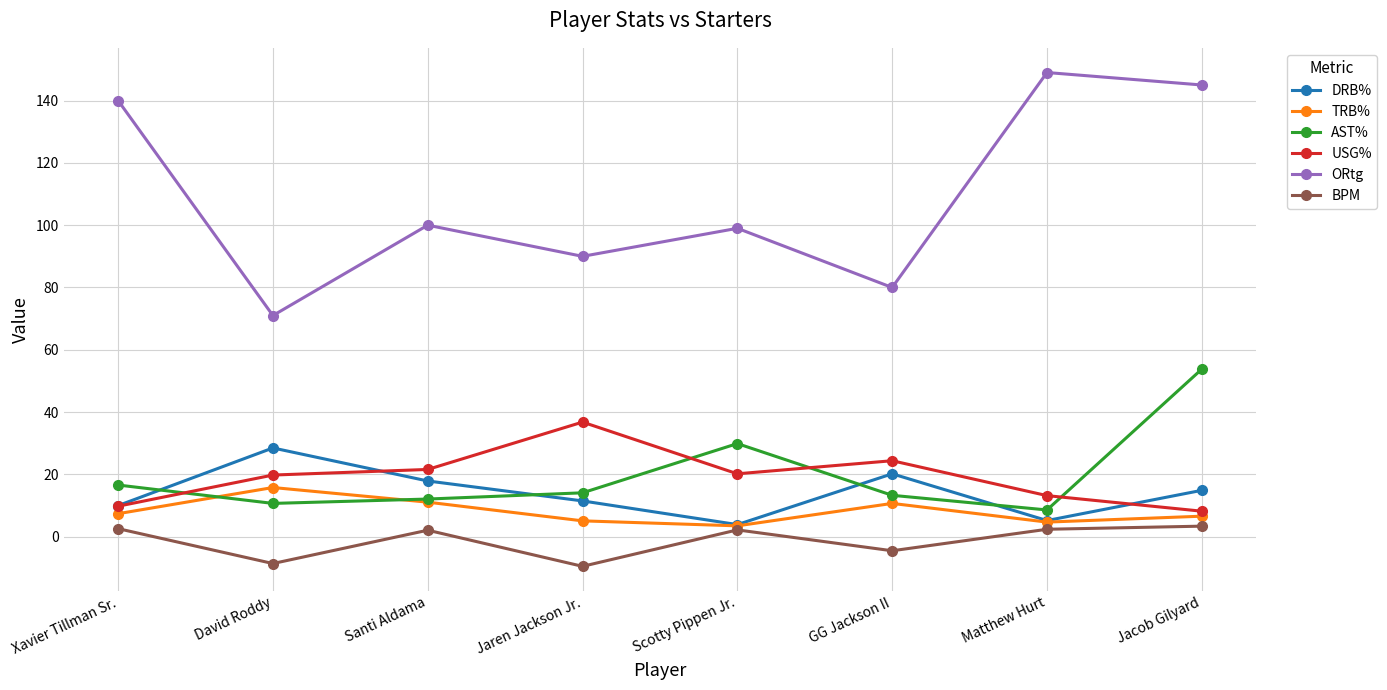

The value of AST% at Xavier Tillman Sr. is 16.6. True or false?

True